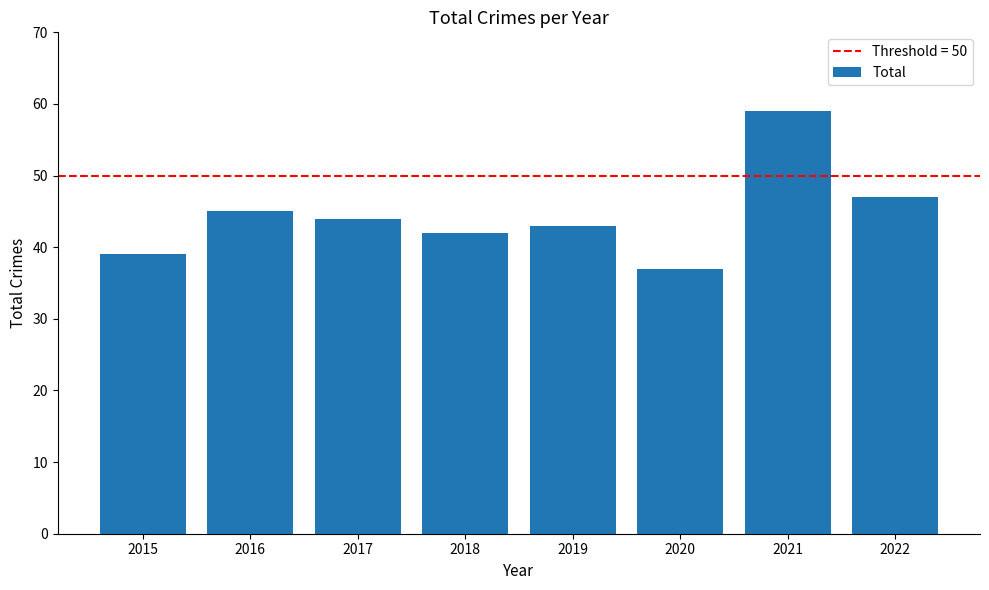

Rank the categories by value from lowest to highest.

2020, 2015, 2018, 2019, 2017, 2016, 2022, 2021